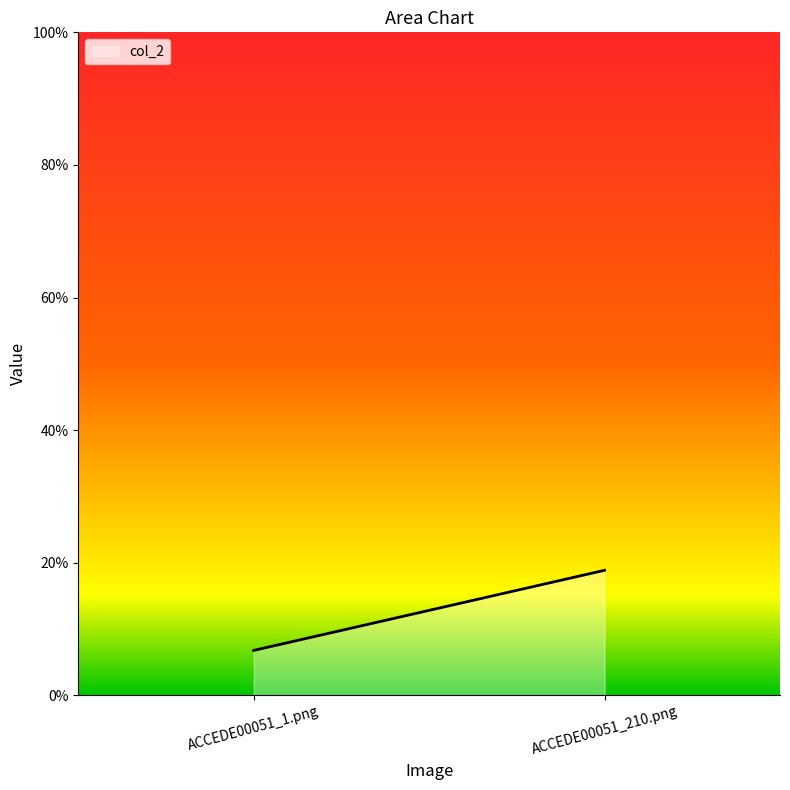

Rank the categories by value from lowest to highest.

ACCEDE00051_1.png, ACCEDE00051_210.png